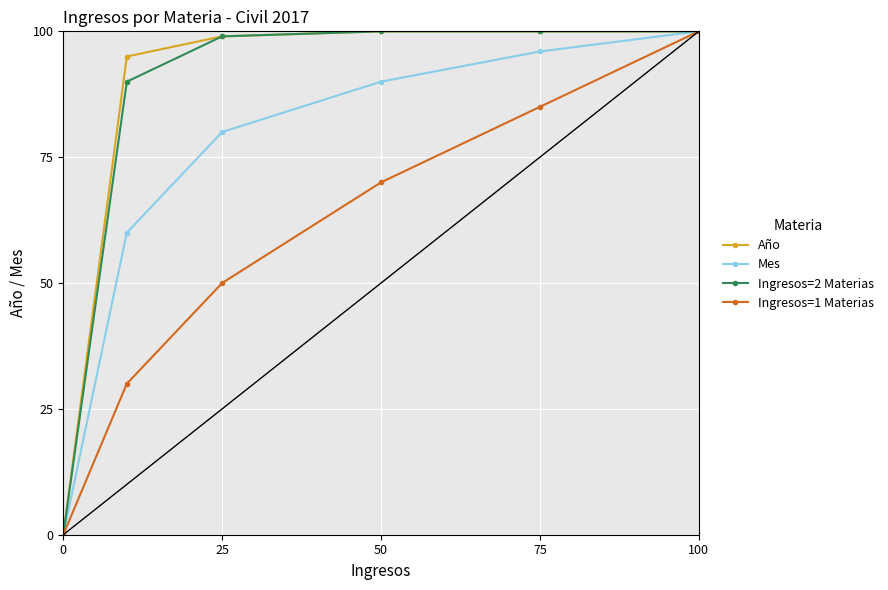

True or false: Ingresos=1 Materias and Año intersect in this chart.

False